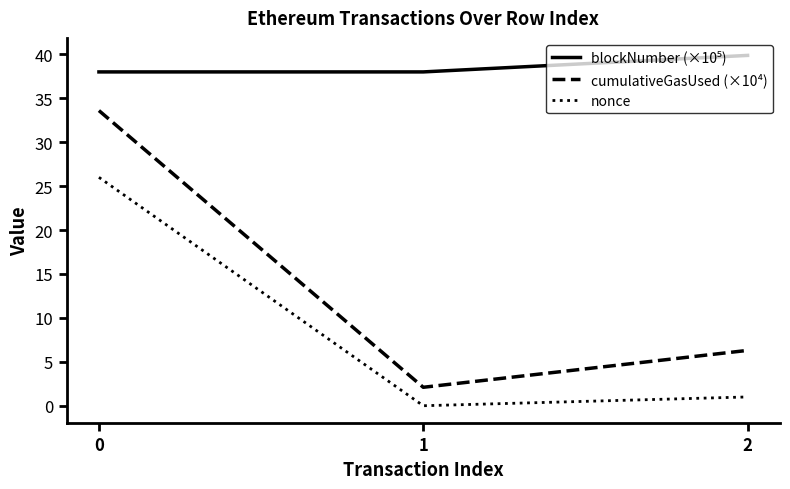

What is the total value across all series at 1?

40.1